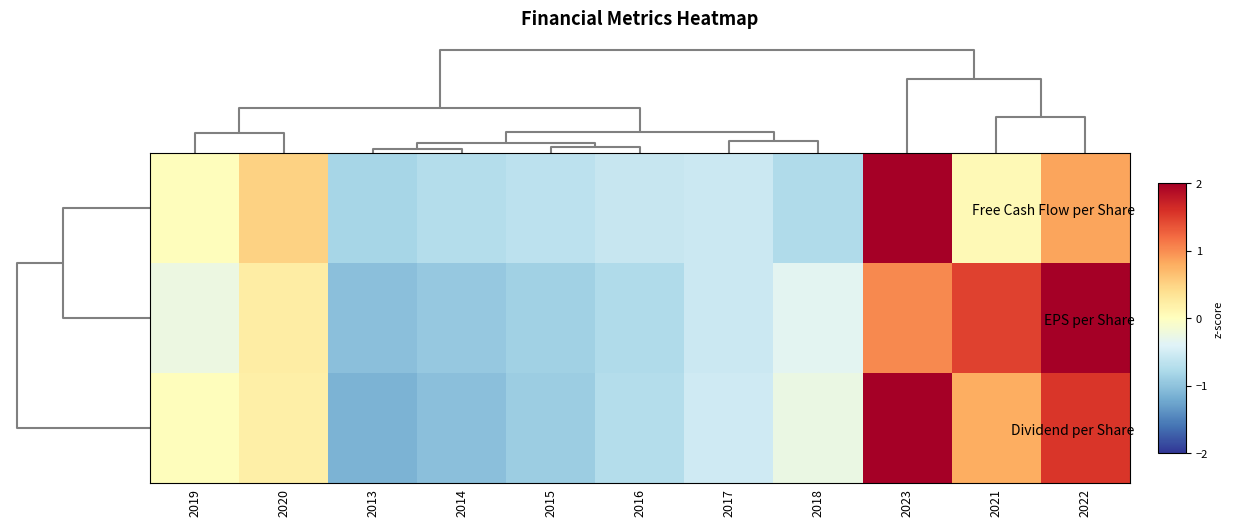

List the series in order of their peak value, lowest first.

Dividend per Share, EPS per Share, Free Cash Flow per Share